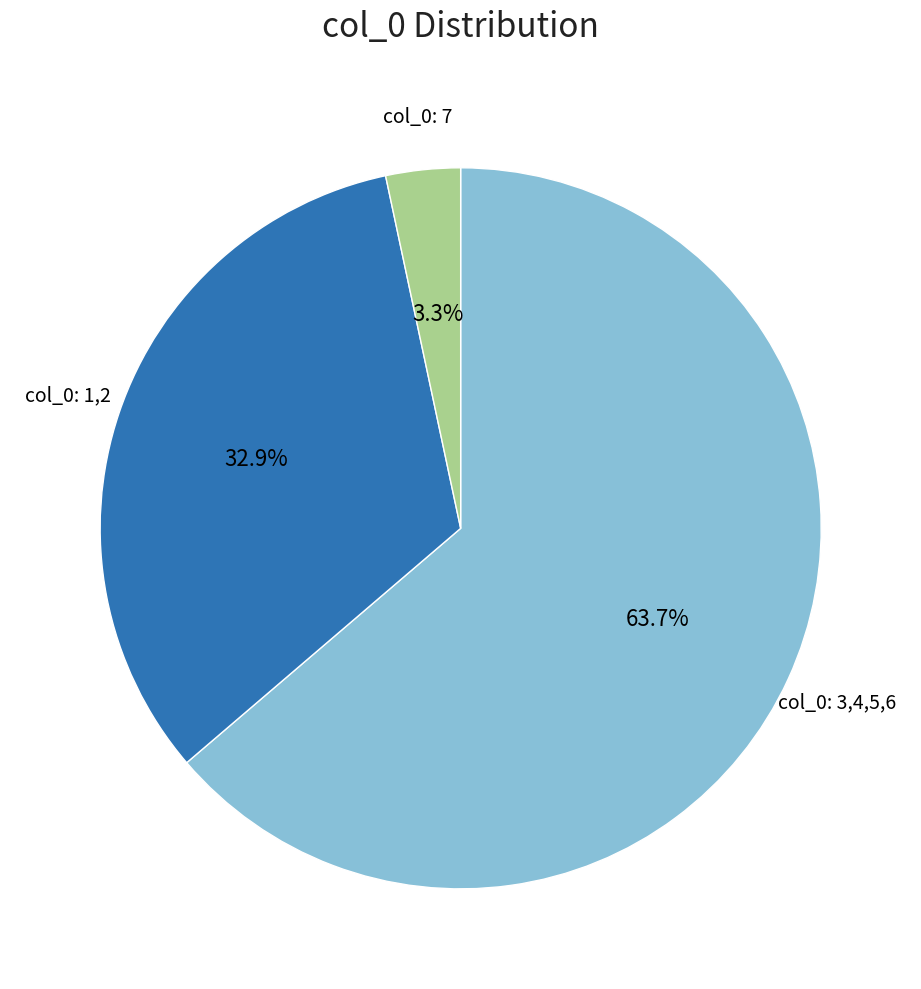

Rank the categories by value from highest to lowest.

col_0: 3,4,5,6, col_0: 1,2, col_0: 7